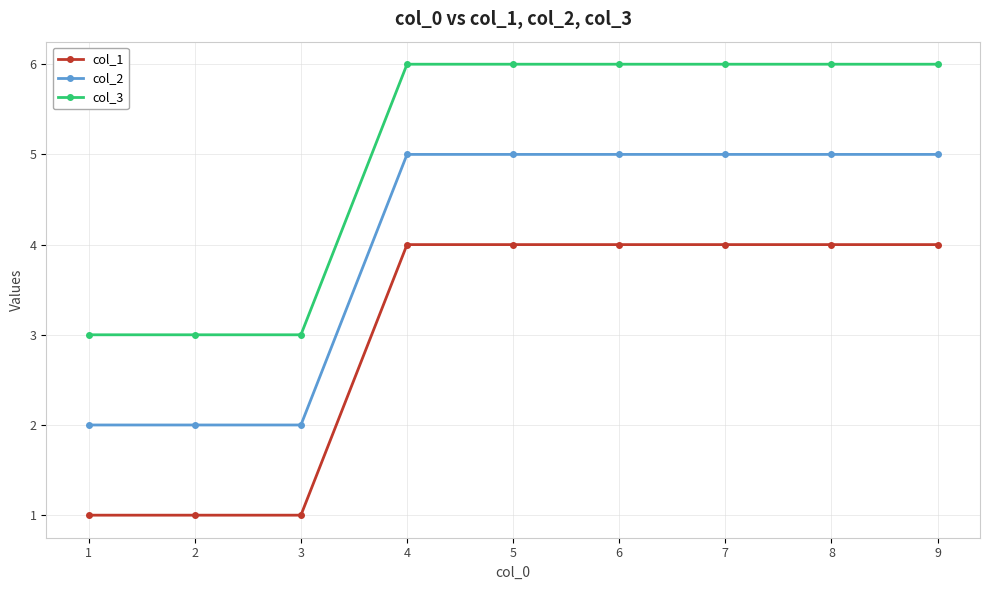

Rank the series by their average value, from highest to lowest.

col_3, col_2, col_1